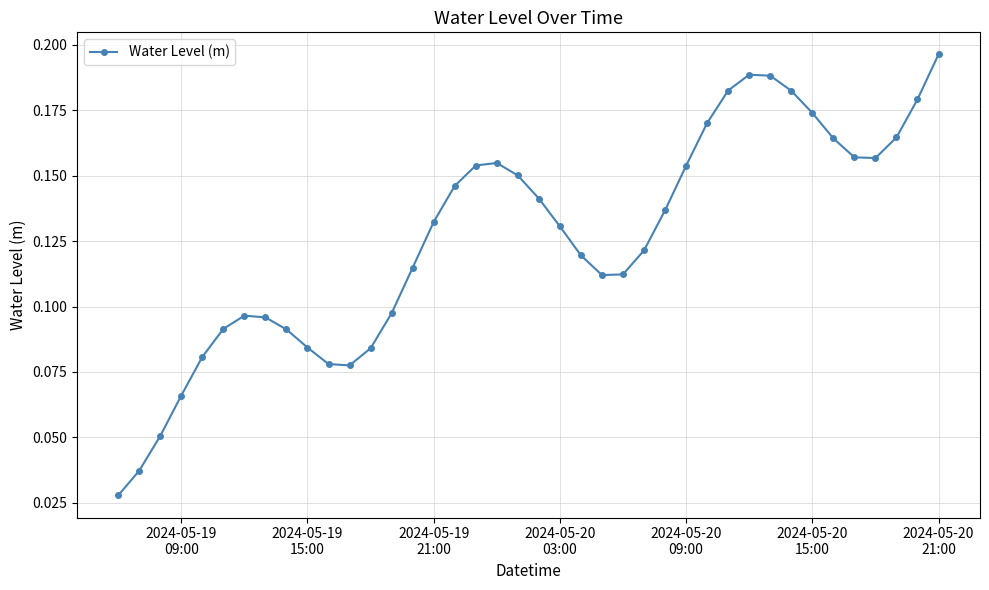

What is the sum of all values?

5.0